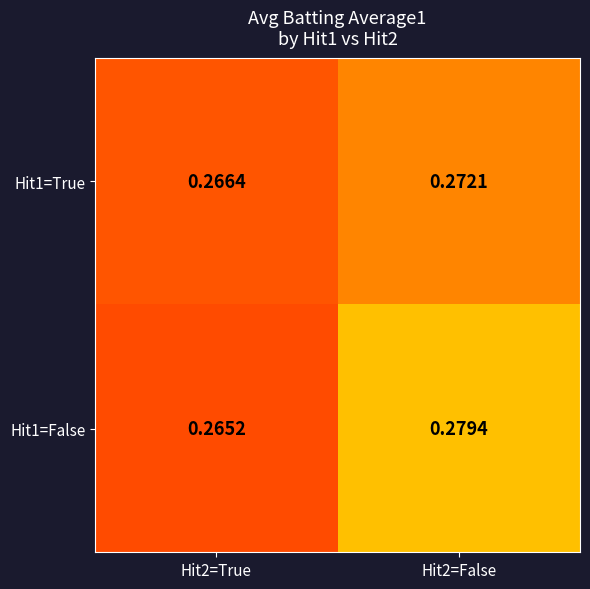

Is the value of Hit1=False at Hit2=False greater than the value of Hit1=True at Hit2=True?

Yes